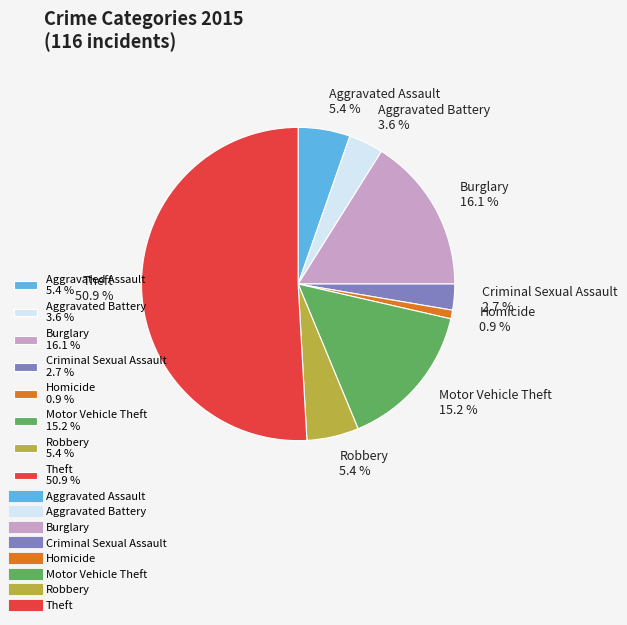

To the nearest percent, what is the combined percentage of Robbery and Criminal Sexual Assault?

8%